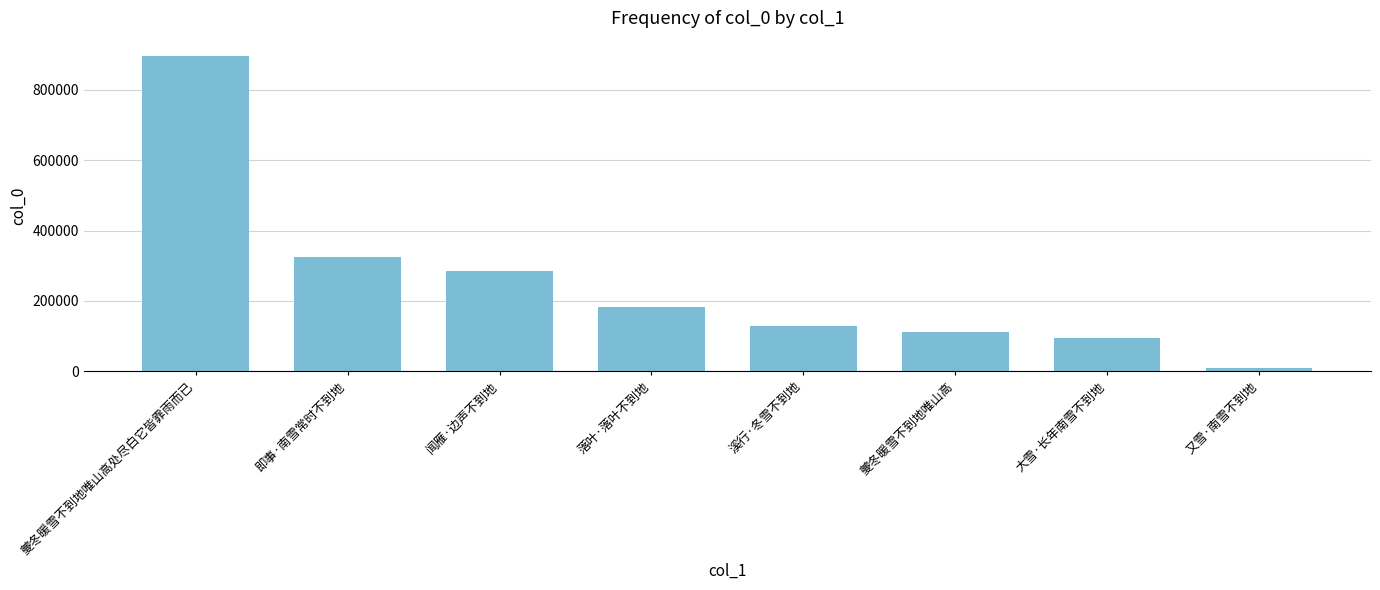

Rank the categories by value from lowest to highest.

又雪·南雪不到地, 大雪·长年南雪不到地, 夔冬暖雪不到地唯山高, 溪行·冬雪不到地, 落叶·落叶不到地, 闻雁·边声不到地, 即事·南雪常时不到地, 夔冬暖雪不到地唯山高处尽白它皆霏雨而已